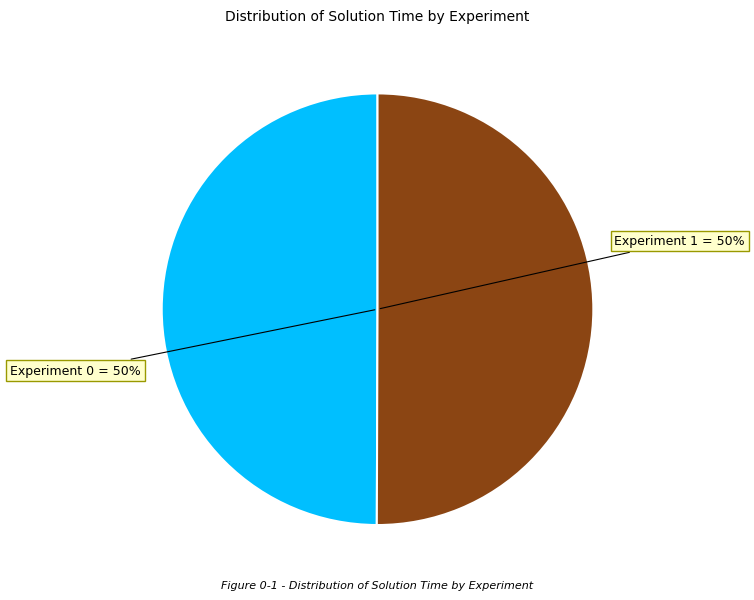

What is the ratio of the value at Experiment 0 = 50% to the value at Experiment 1 = 50%?

1.0